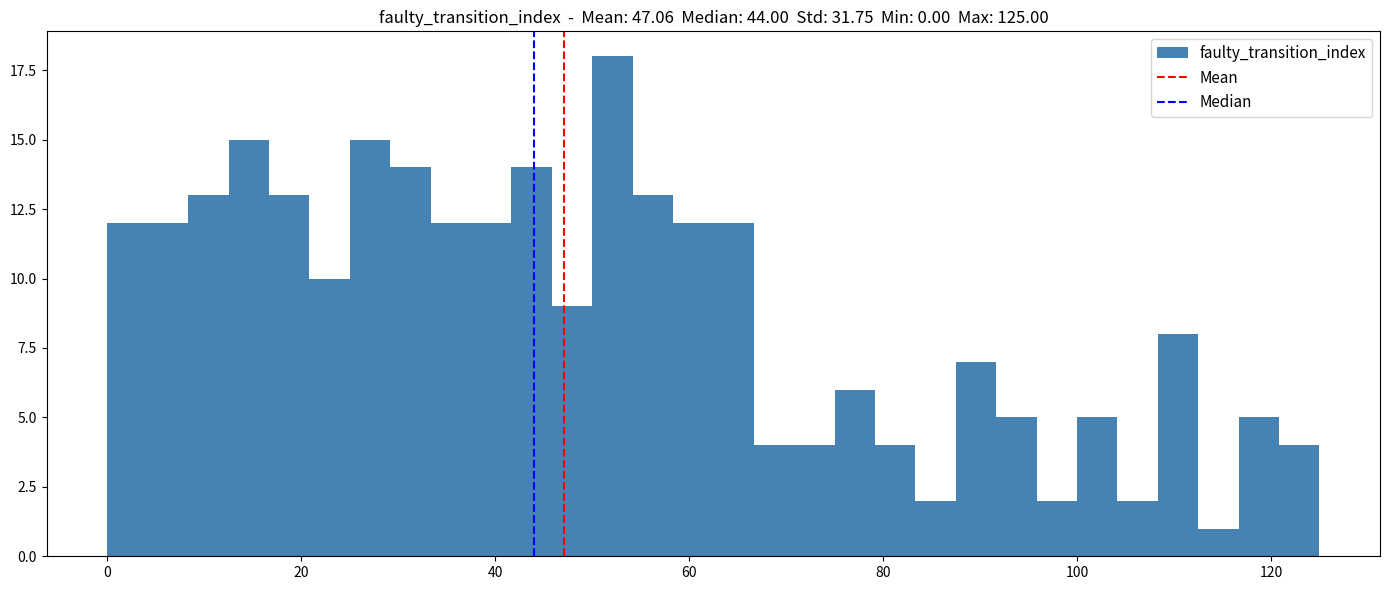

Around what value on the x-axis is the tallest bar? Give the approximate position of its centre, as read against the axis.

52